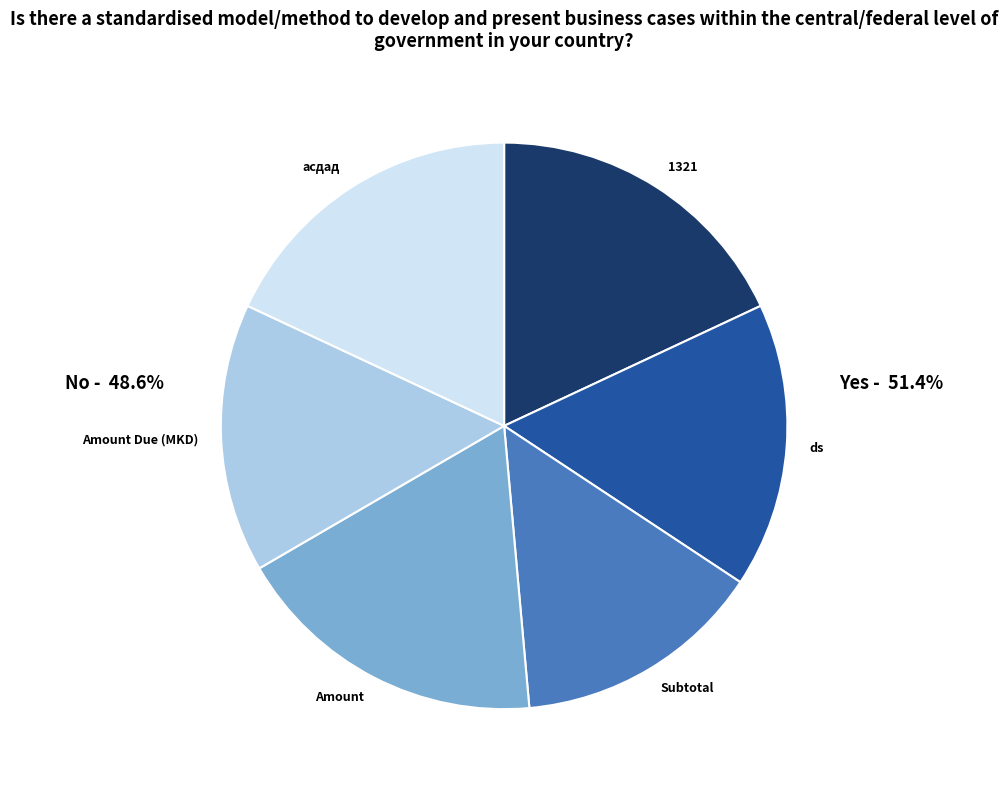

Does any single category account for the majority?

No